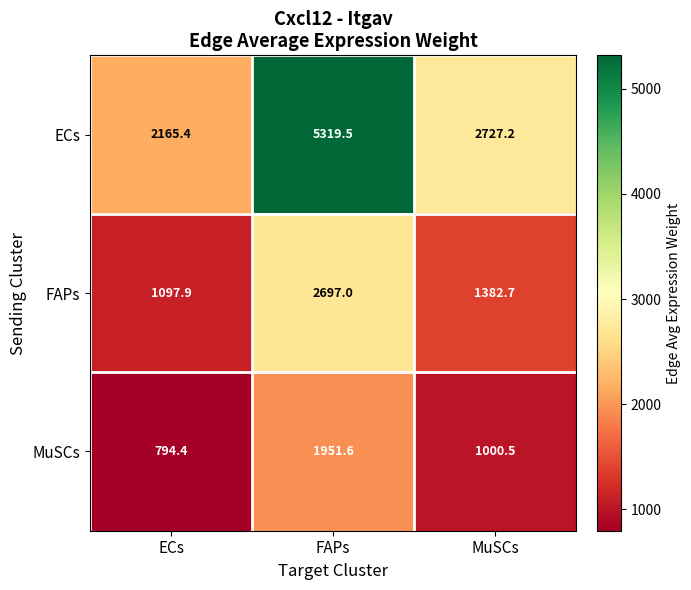

The MuSCs series shows 1951.6 at FAPs. True or false?

True